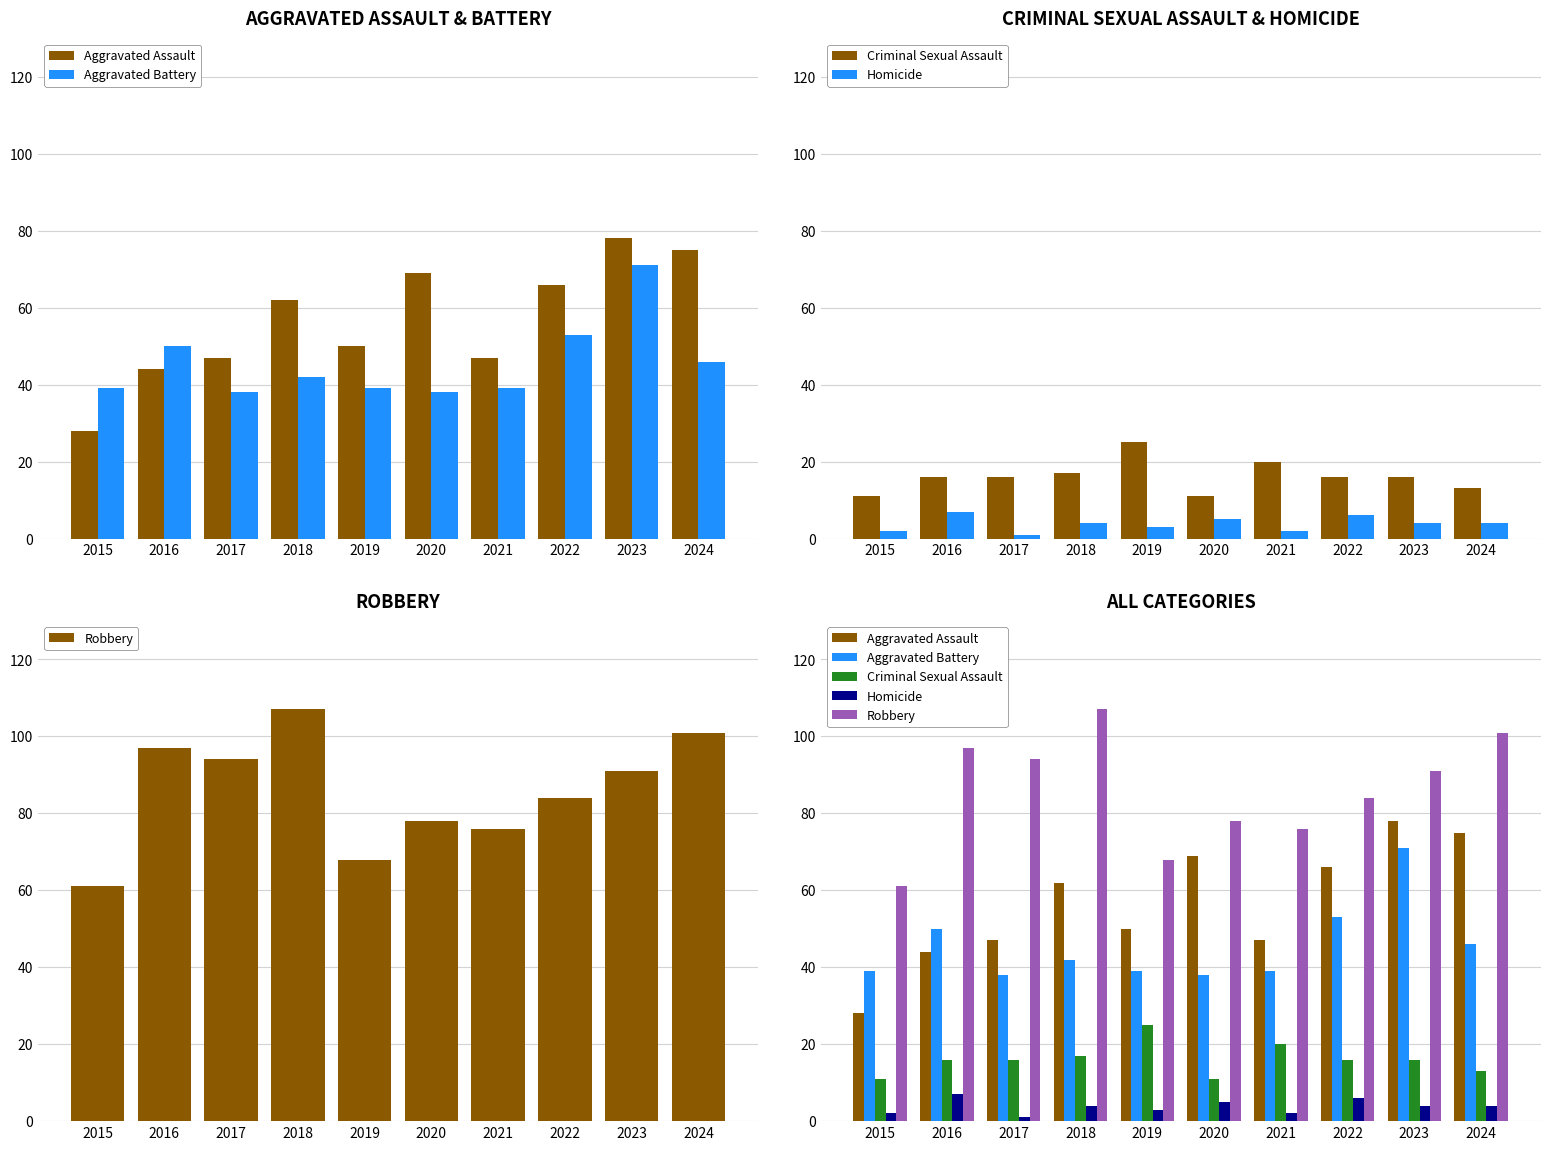

What is the highest value of the Criminal Sexual Assault series?

25